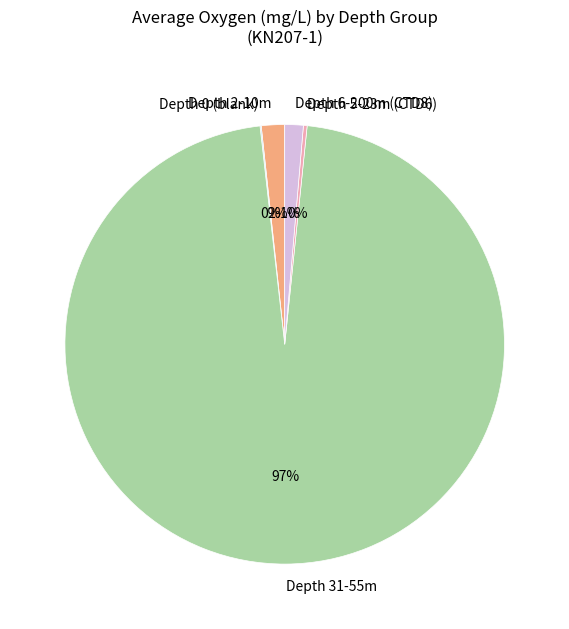

The Depth 6-200m (CTD8) slice represents 1% of the pie. True or false?

True